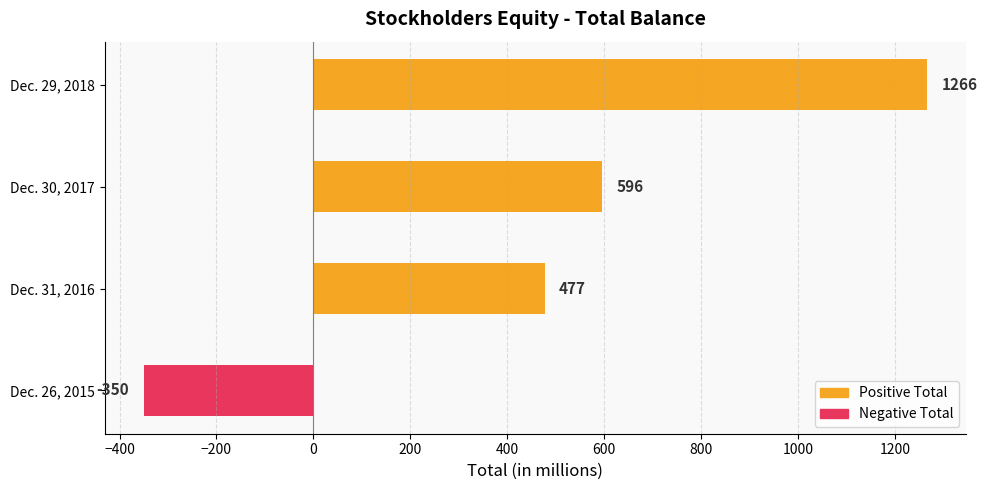

Count the number of categories in the chart.

4